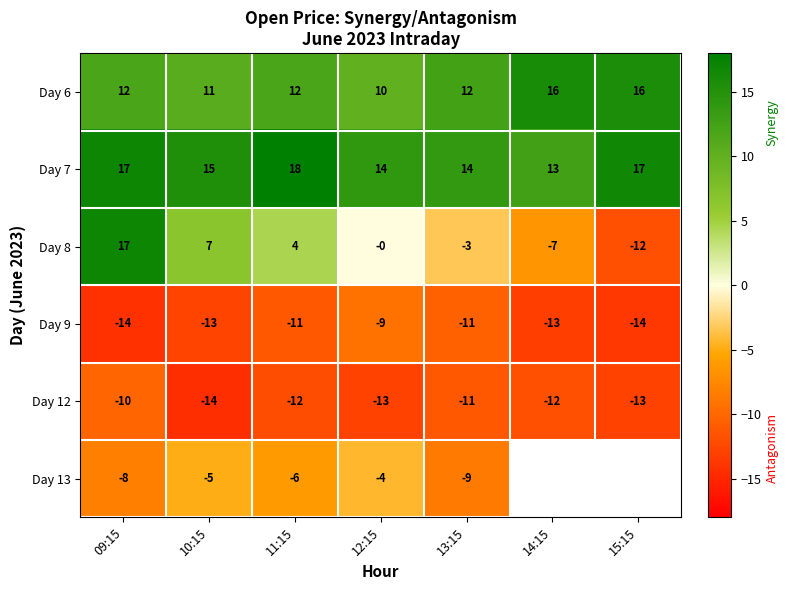

What is the greatest value displayed?

18.0